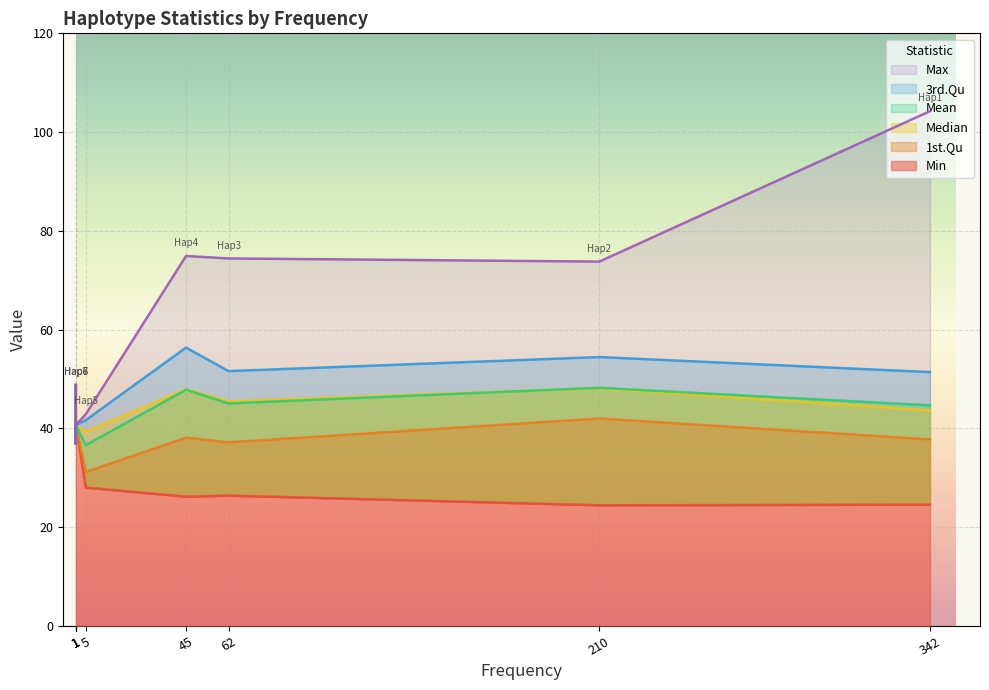

True or false: 1st.Qu and Max intersect in this chart.

False